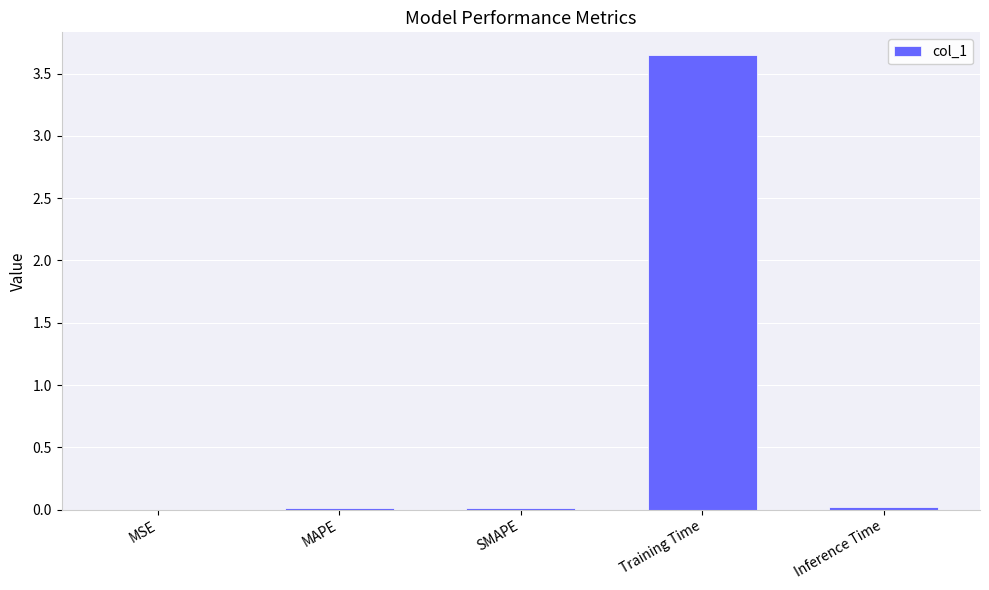

Which label corresponds to the largest value in the chart?

Training Time